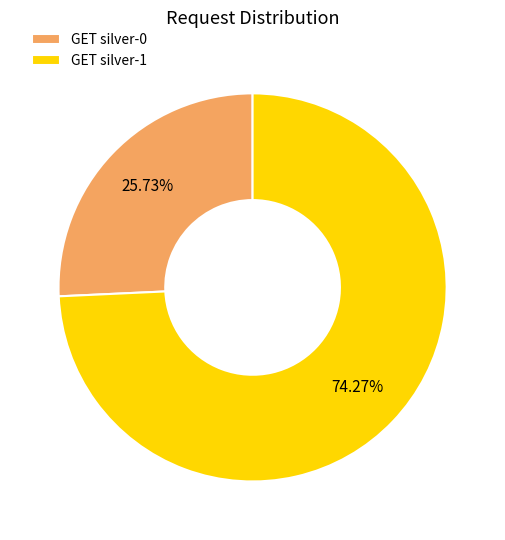

Which slice is the smallest?

GET silver-0